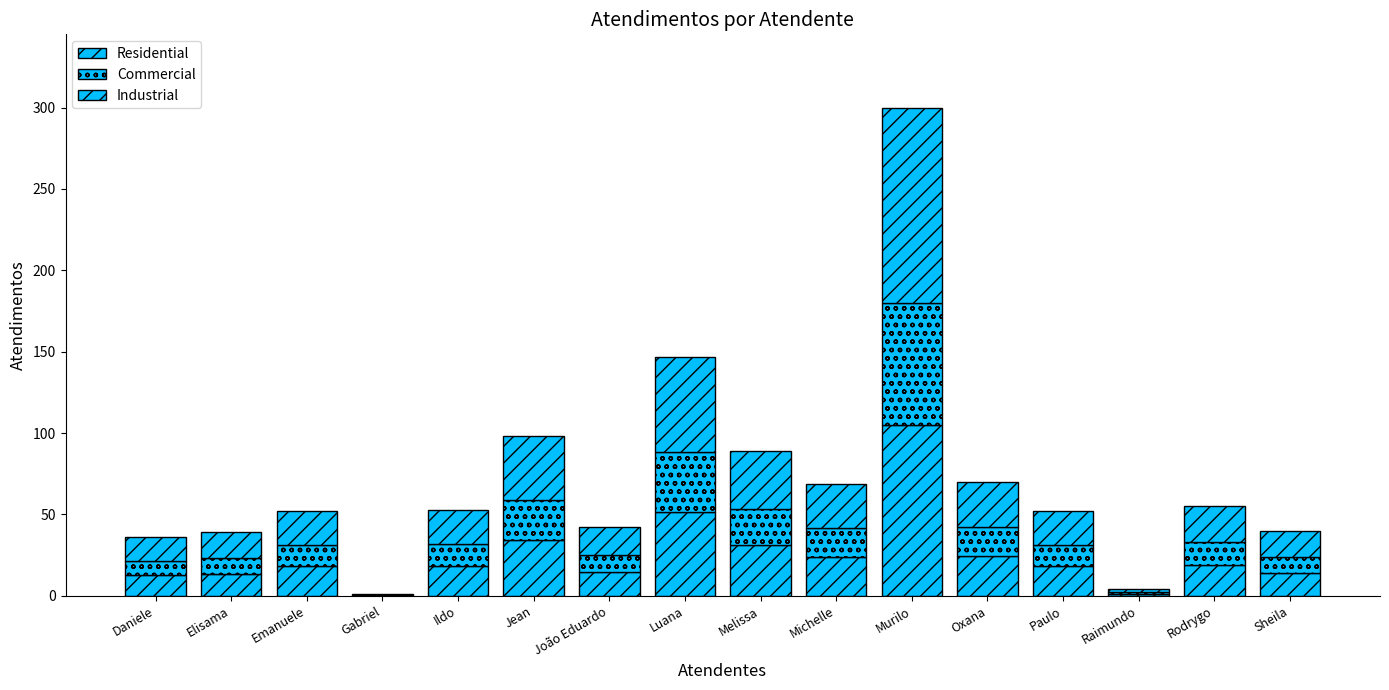

Between Elisama and Paulo, which series saw the biggest shift?

Industrial